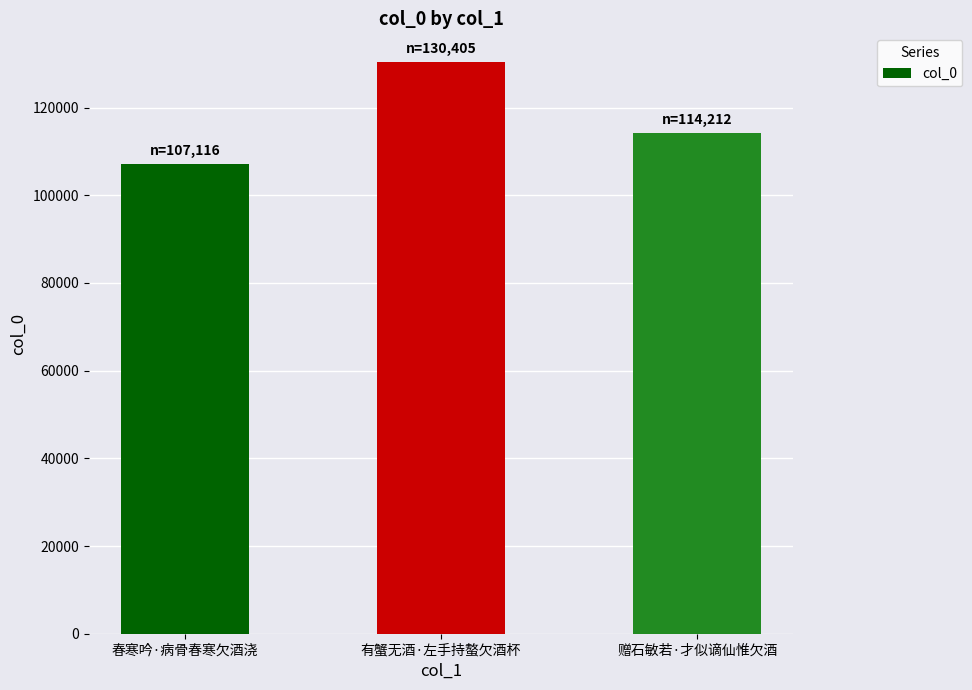

How many bars are there in total?

3